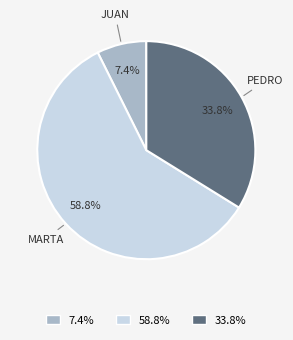

Between 33.8% and 58.8%, which is larger?

58.8%